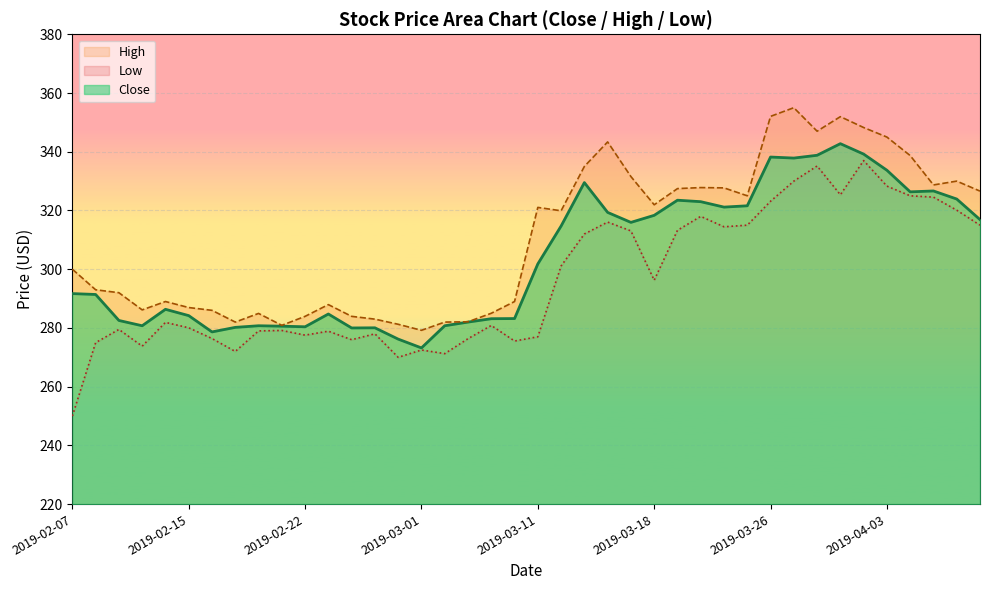

How many categories are shown in the chart?

40